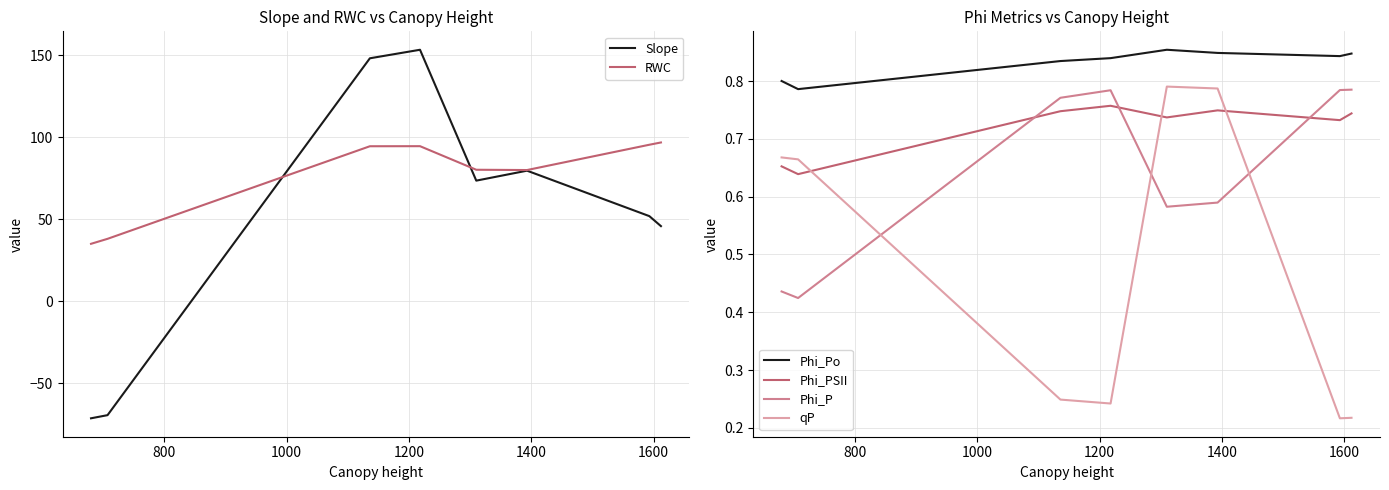

Rank the series by their maximum value, from lowest to highest.

Phi_PSII, Phi_P, qP, Phi_Po, RWC, Slope